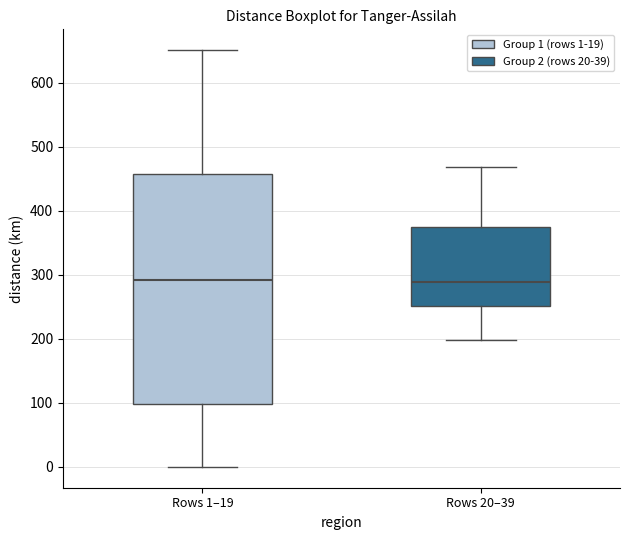

Reading left to right, transcribe this box plot: for each box, give where its median line is, the range the box spans, and where its two whiskers end, as read against the y-axis. The values are not printed on the chart, so give them approximately, as read against the axis.

Rows 1–19: median 290, box 100 to 460, whiskers 0 to 650
Rows 20–39: median 290, box 250 to 370, whiskers 200 to 470